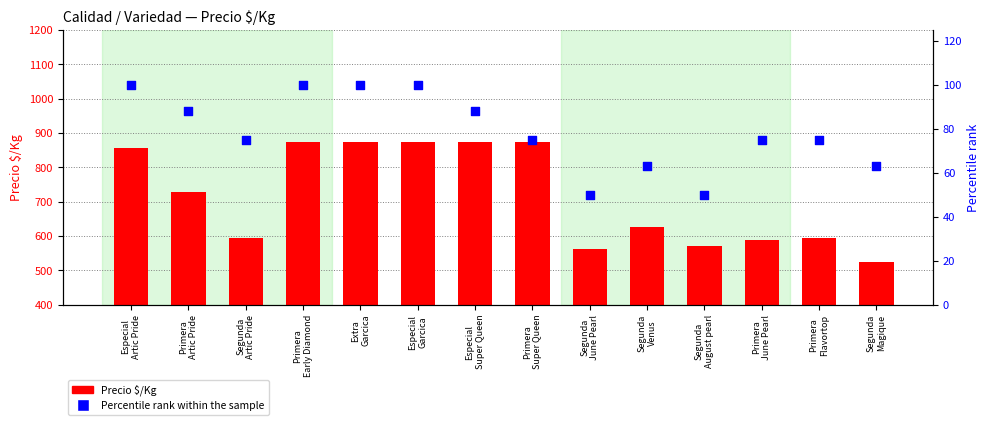

What is the total value across all series at Primera
Super Queen?

950